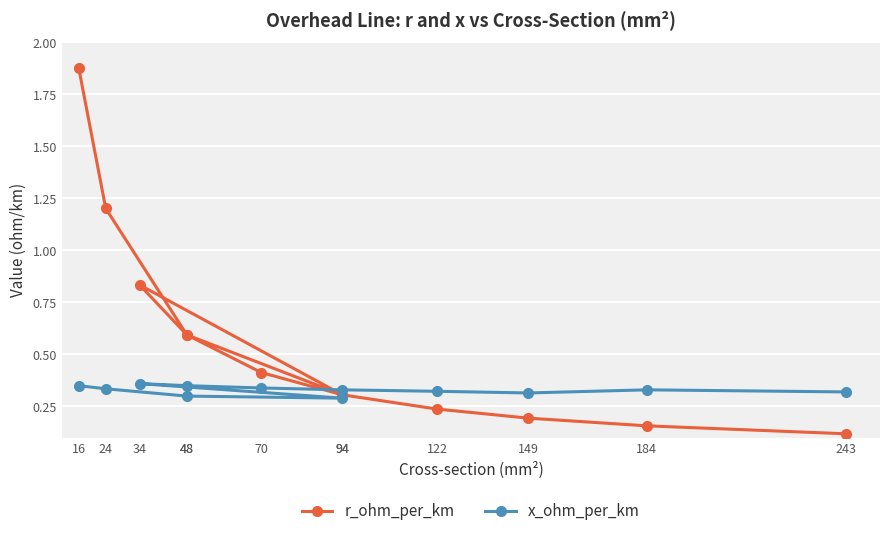

What is the sum of the x_ohm_per_km values at 243 and 122?

0.6